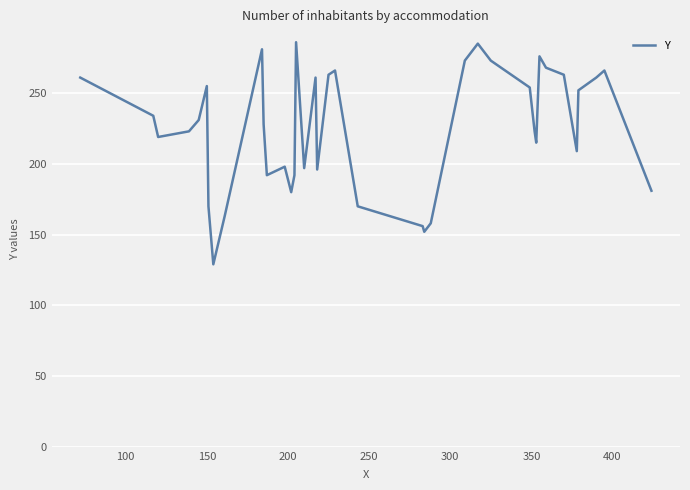

What is the maximum value shown in the chart?

286